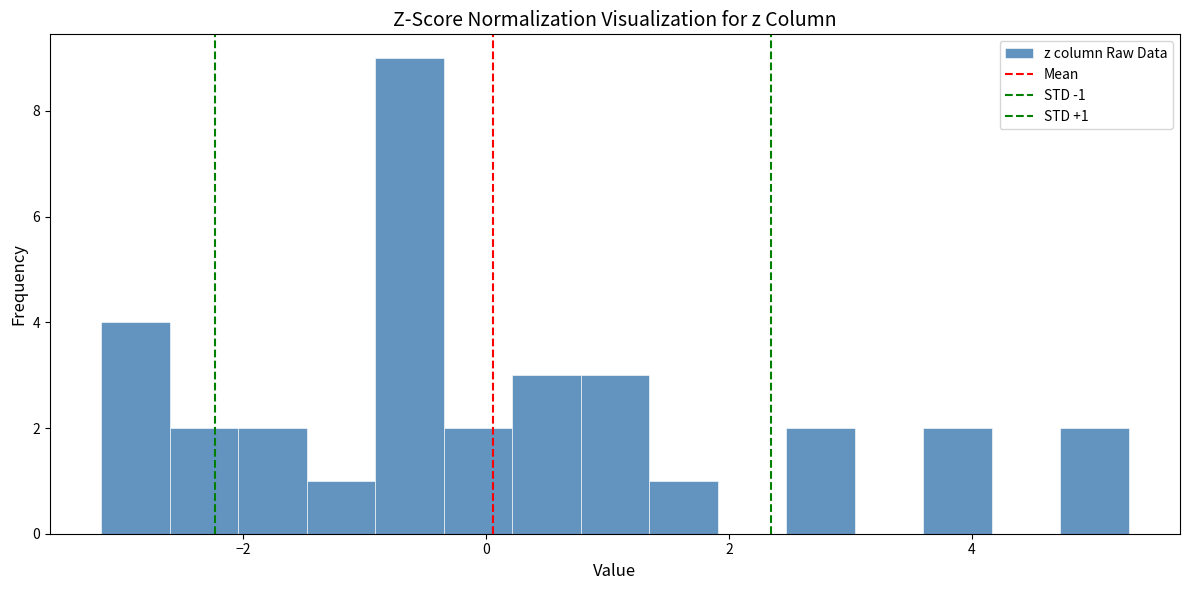

Around what value on the x-axis is the tallest bar? Give the approximate position of its centre, as read against the axis.

-0.6